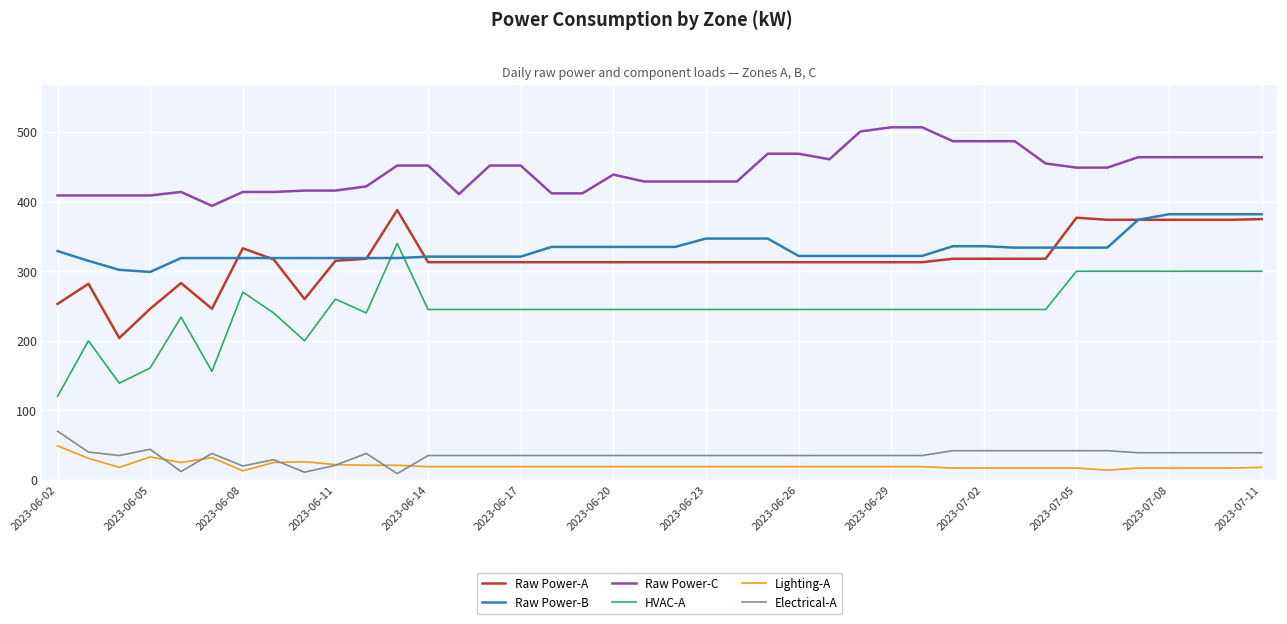

How many lines are shown in the chart?

6